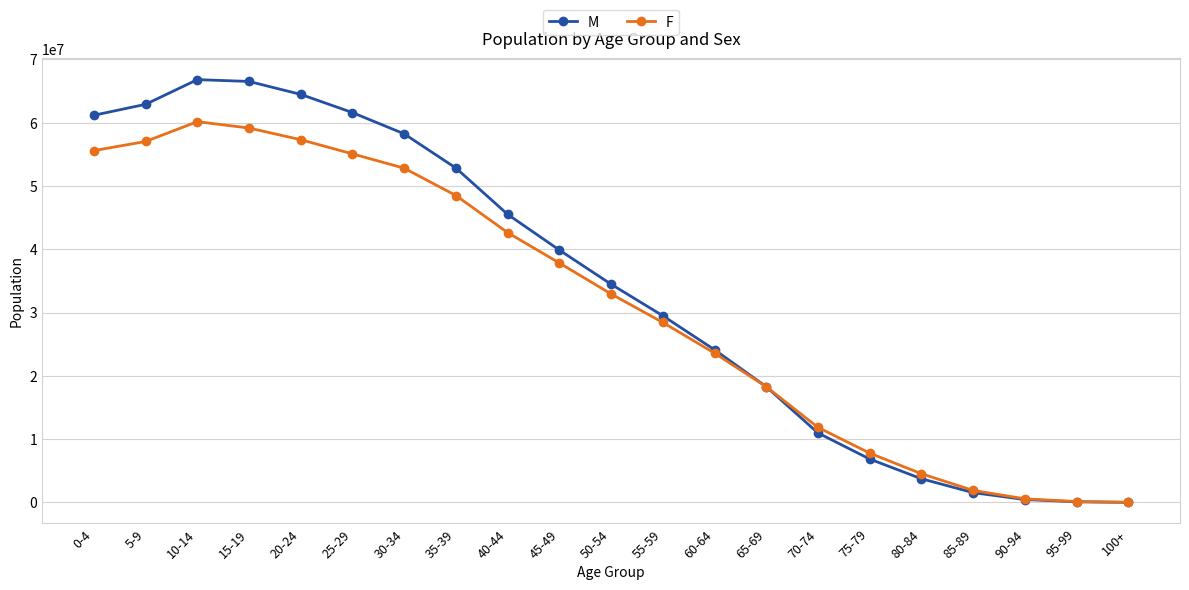

What is the maximum value for M?

66812183